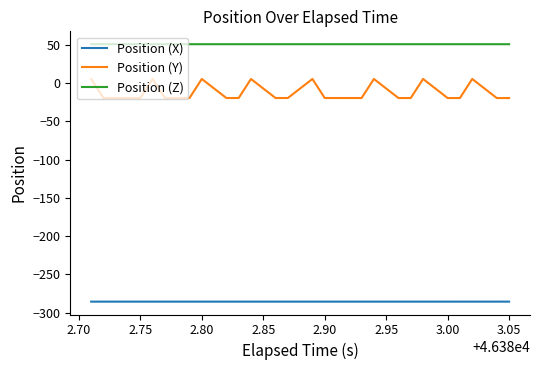

True or false: Position (X) and Position (Y) cross at least once.

False